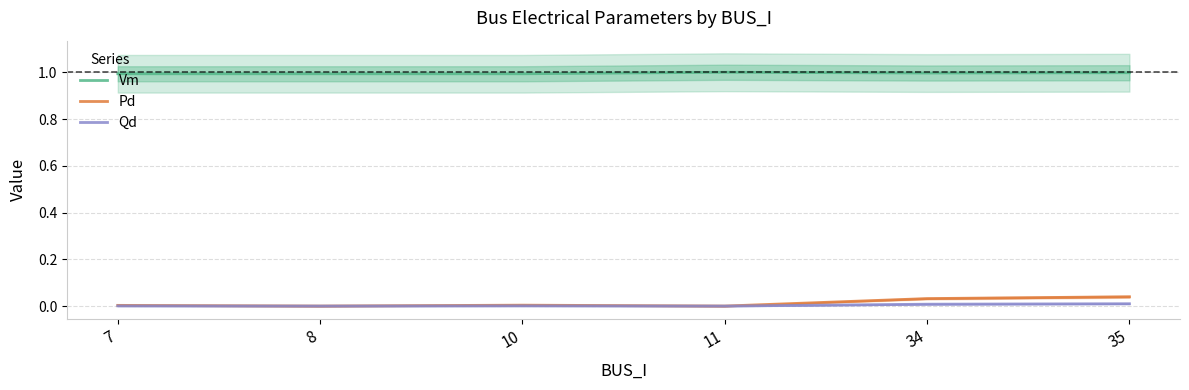

Where is Vm nearest to the value 0?

10